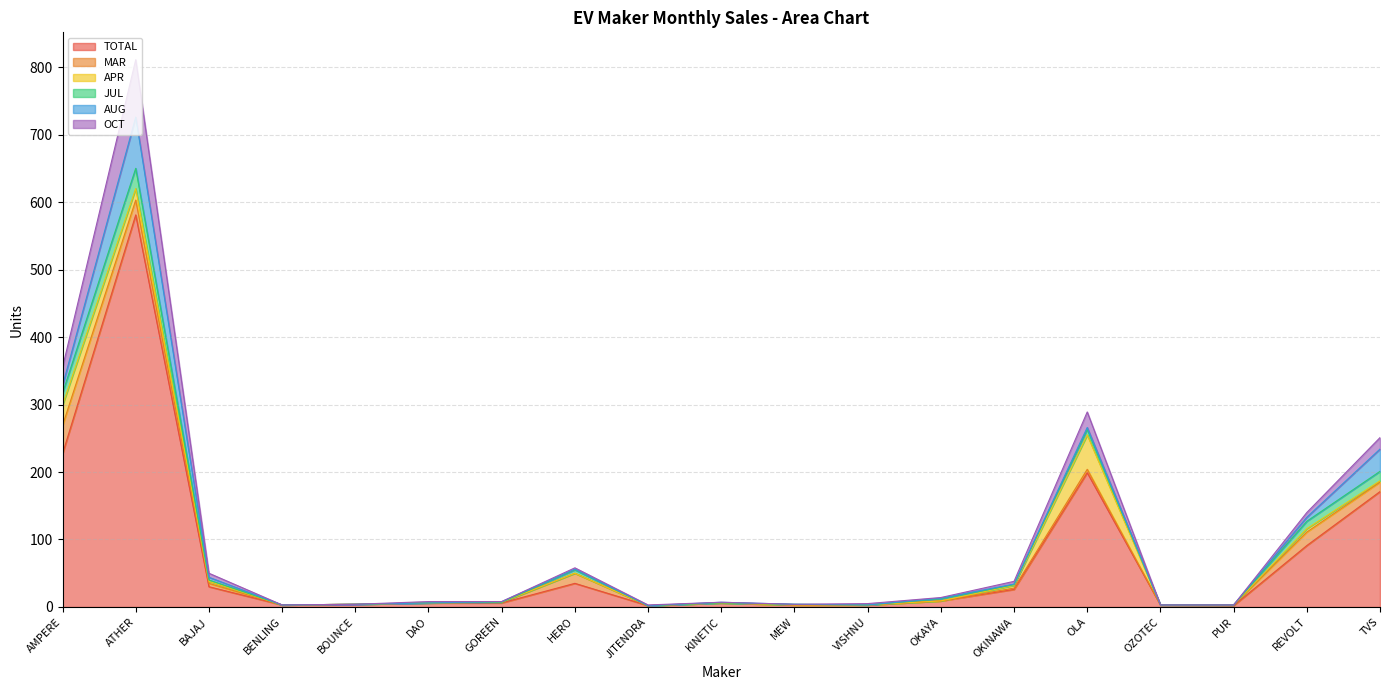

How many data points does each series have?

19